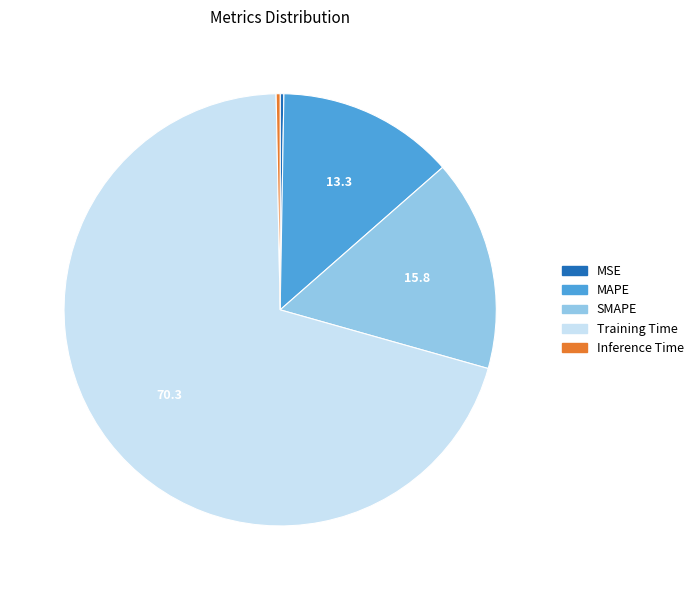

Is the sum of SMAPE and MAPE greater than half?

No